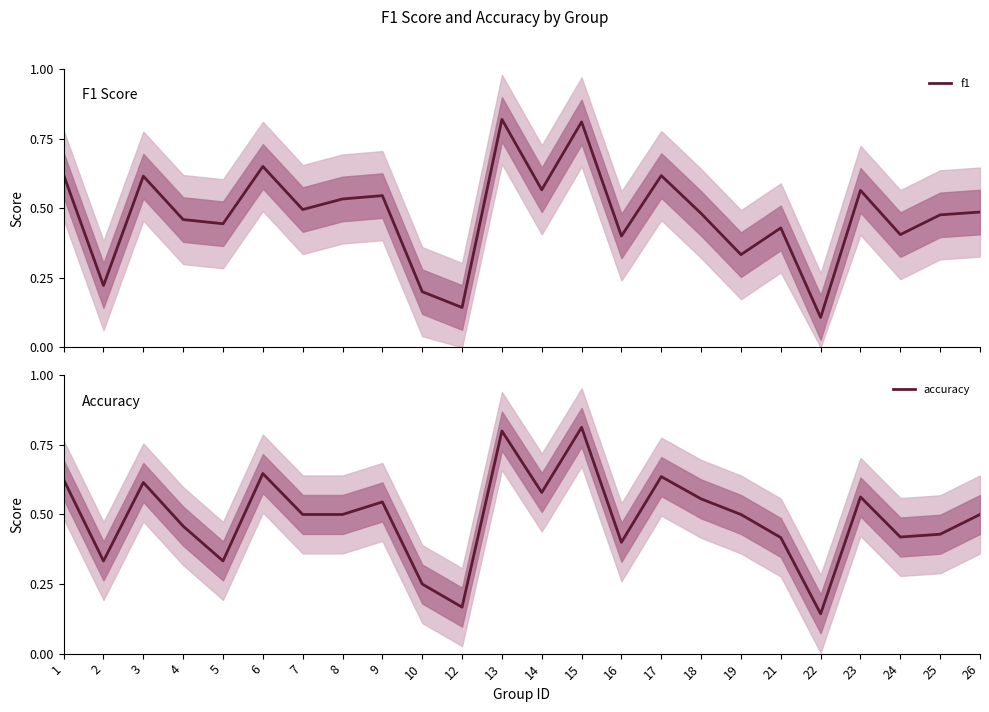

At which category is the sum across all series the highest?

15